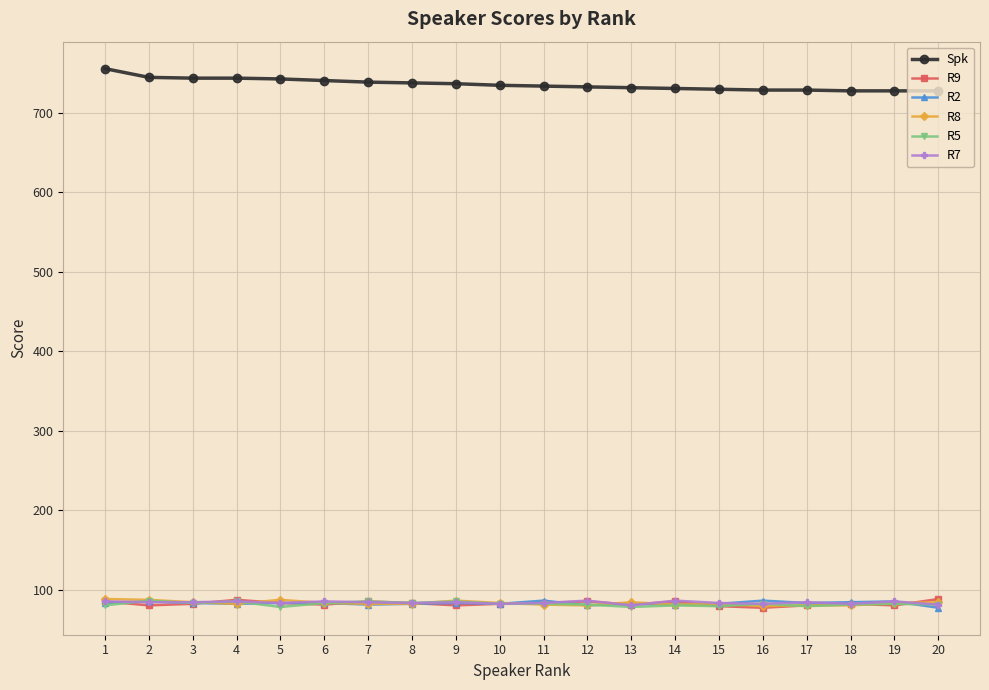

Is it true that Spk equals 1002 at 2?

False